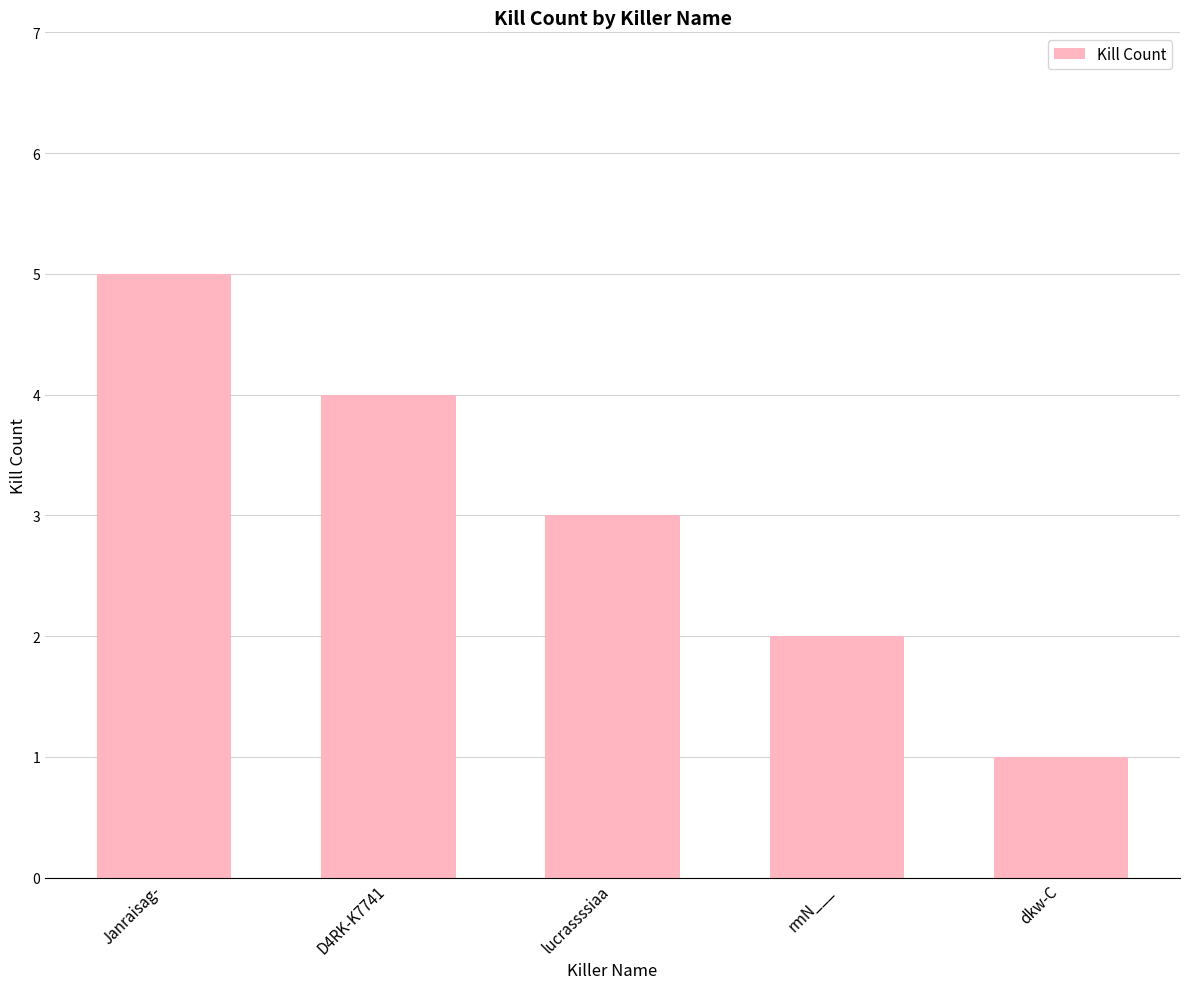

What is the label of the 5th bar from the right?

Janraisag-